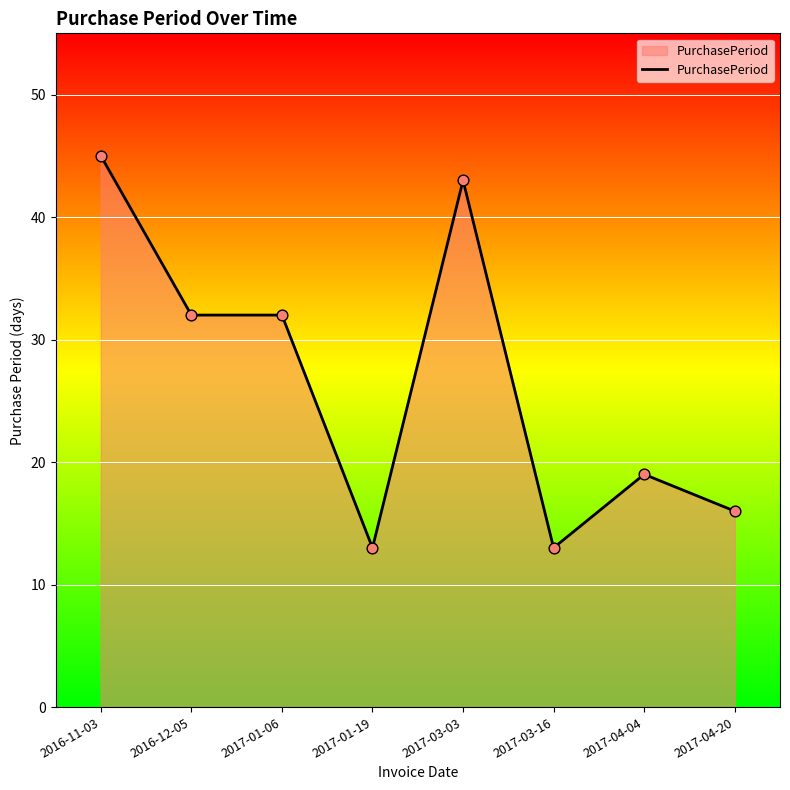

What is the ratio of the value at 2017-04-04 to the value at 2017-01-06?

0.6